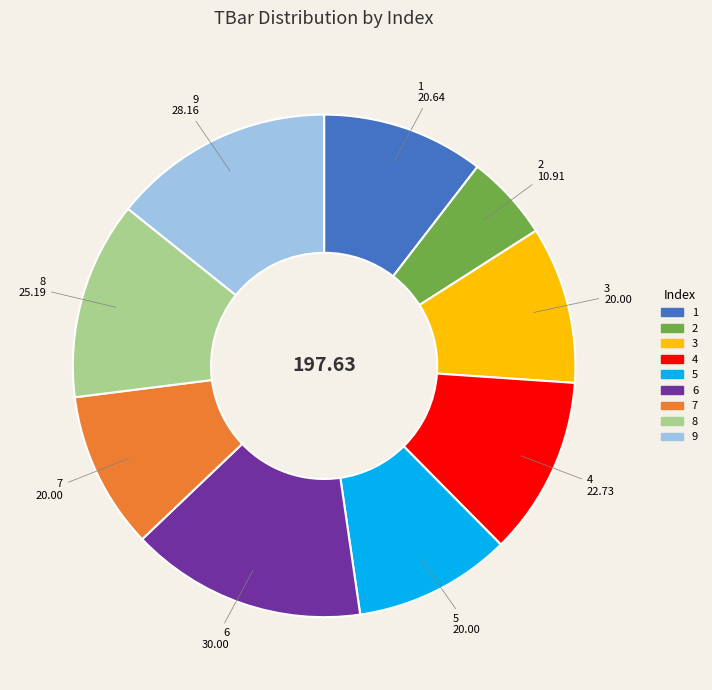

Combined, do 1 and 5 account for over 50%?

No